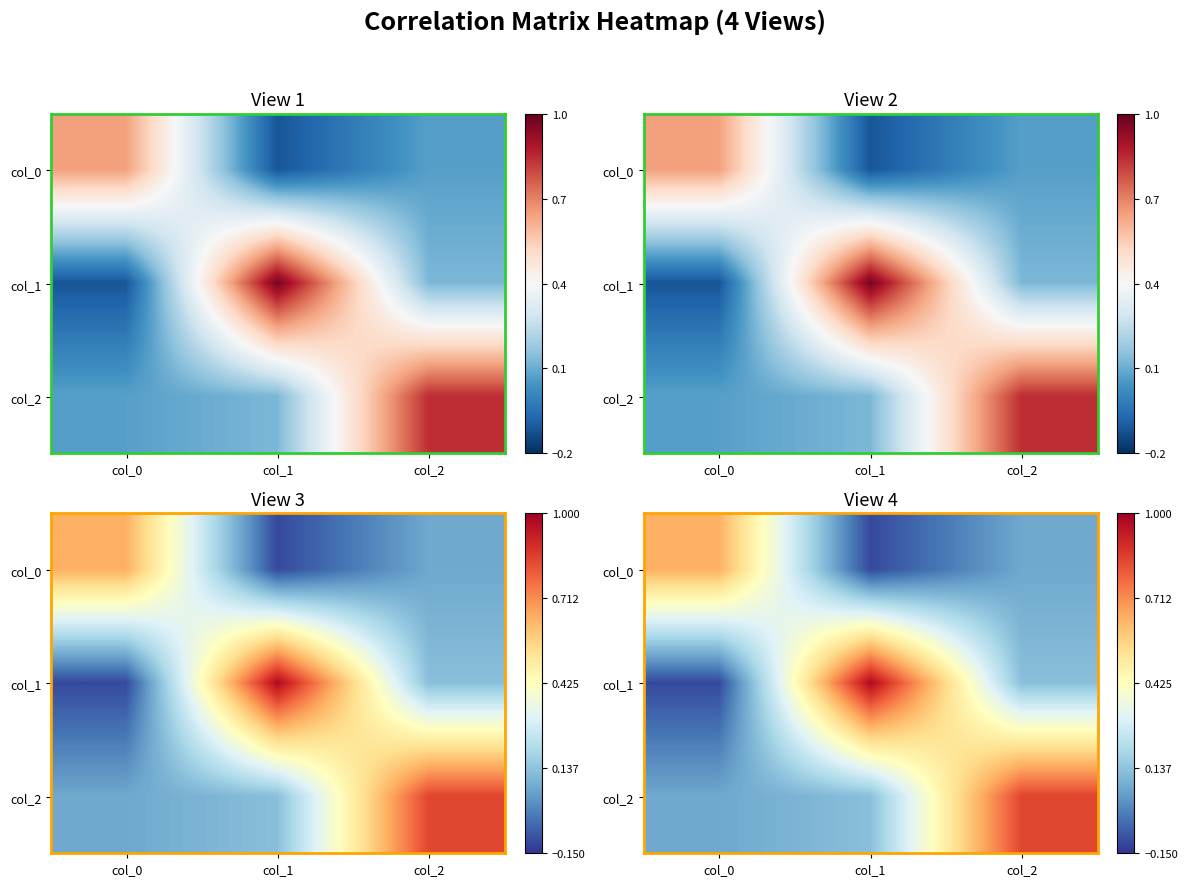

Rank the categories by col_2 value from lowest to highest.

col_0, col_1, col_2